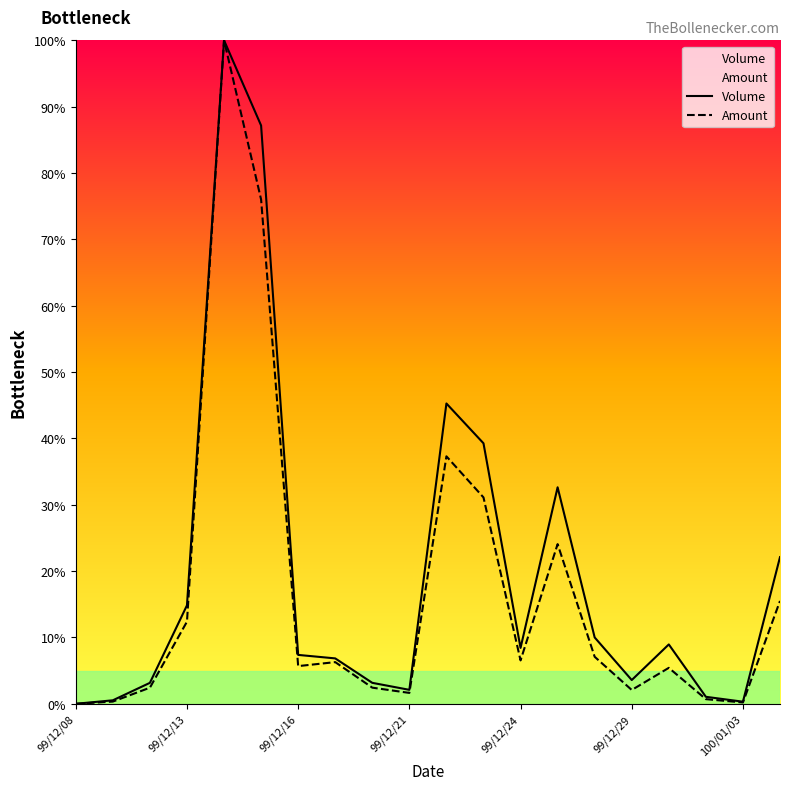

What is the maximum value shown in the chart?

100.0